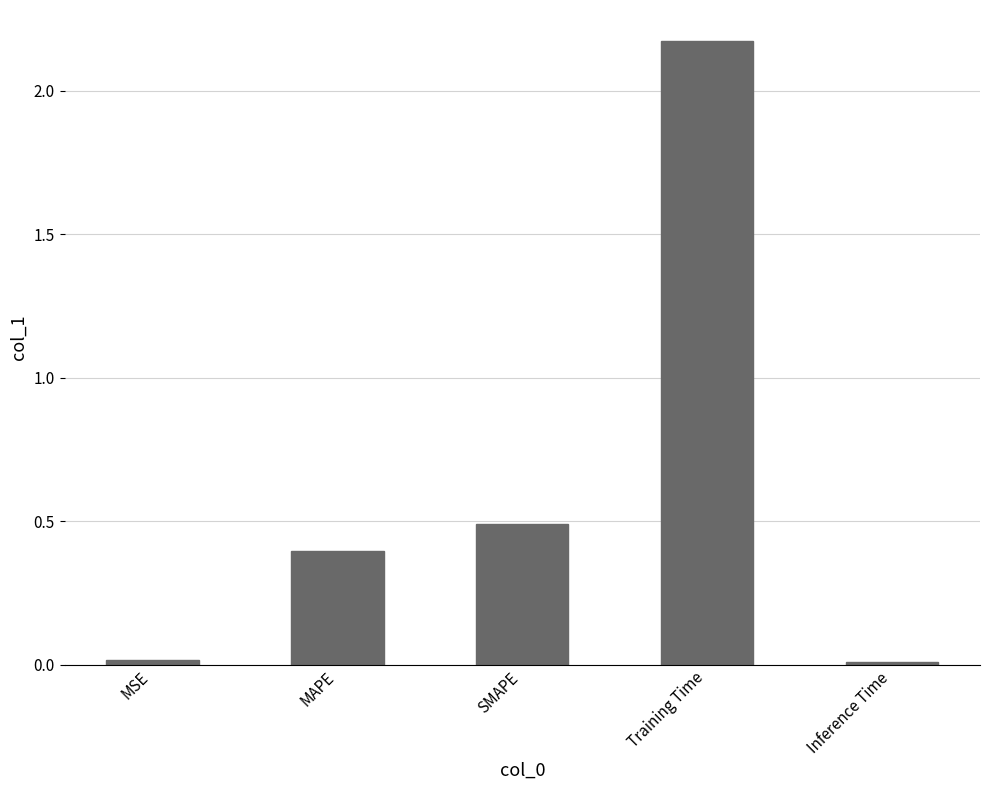

Which has a higher value, Training Time or SMAPE?

Training Time